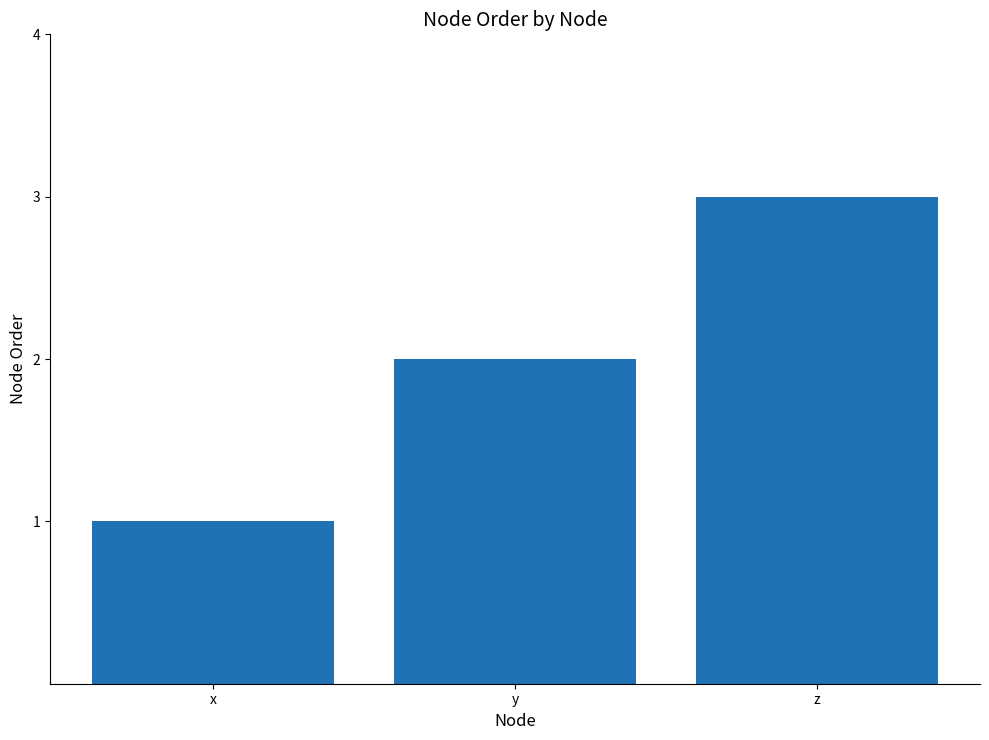

Which category has the lowest value across all series?

x